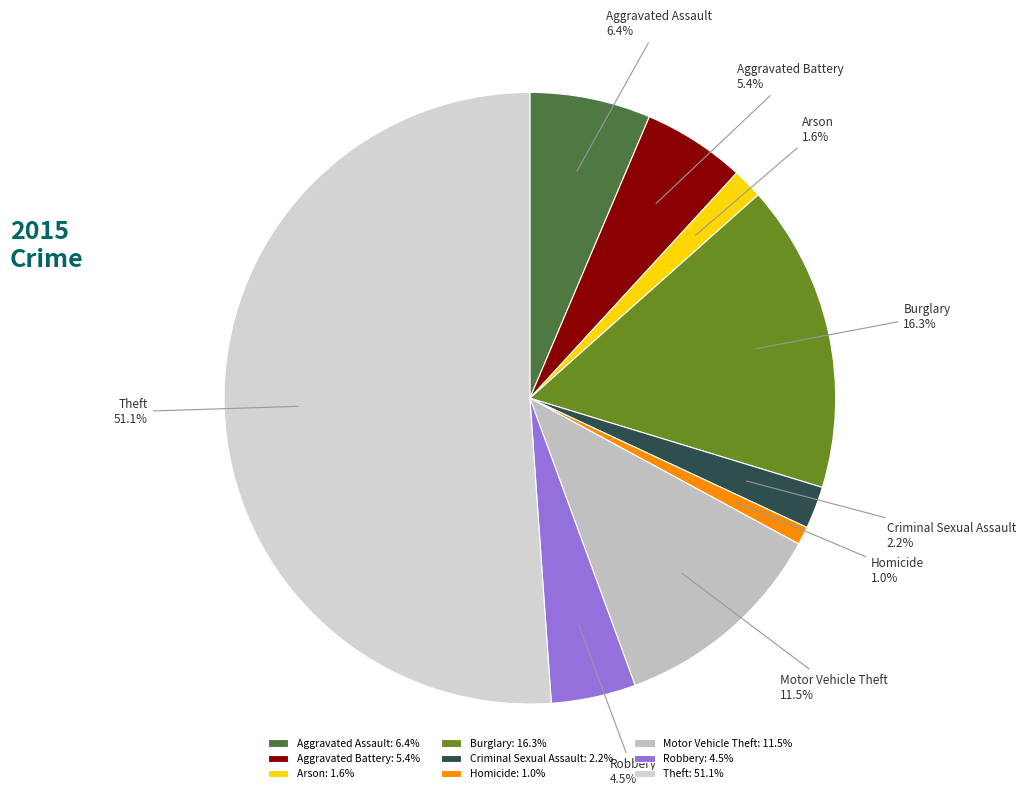

What is the smallest slice in the pie chart?

Homicide